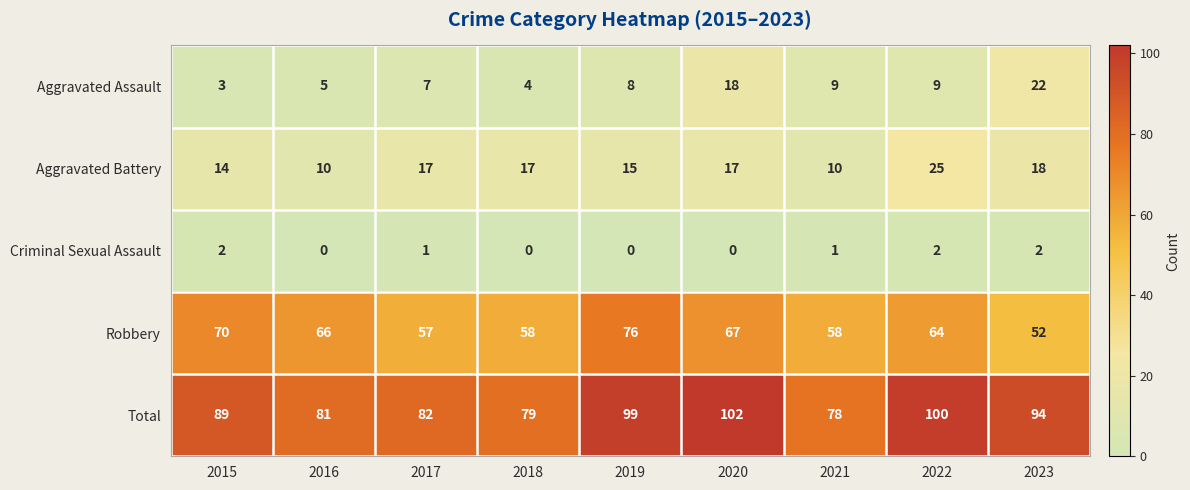

The value of Aggravated Battery at 2016 is 3. True or false?

False